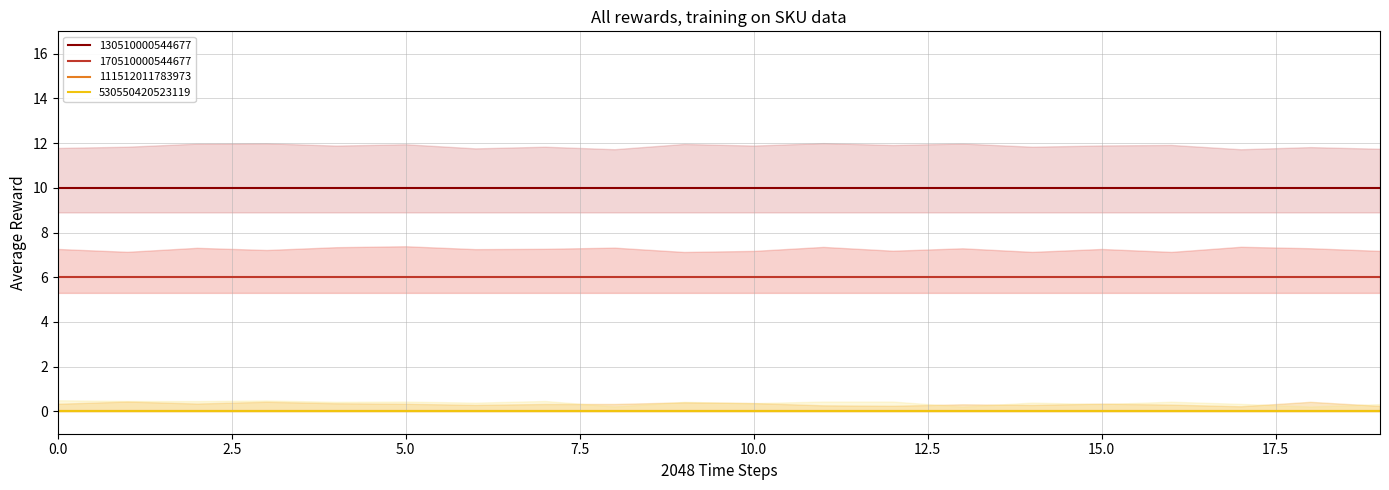

Does the chart display data point markers on the line(s)?

No